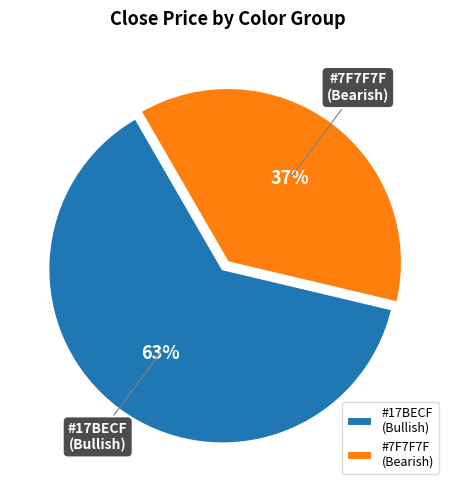

Is there a majority slice in this chart?

Yes